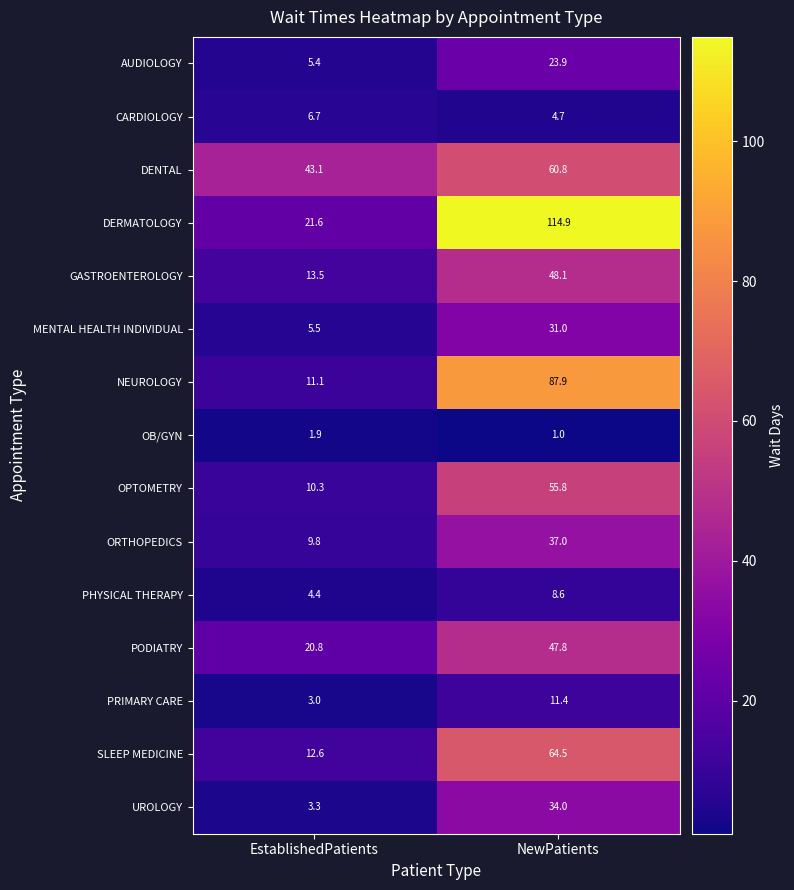

Which series has the widest spread of values?

DERMATOLOGY